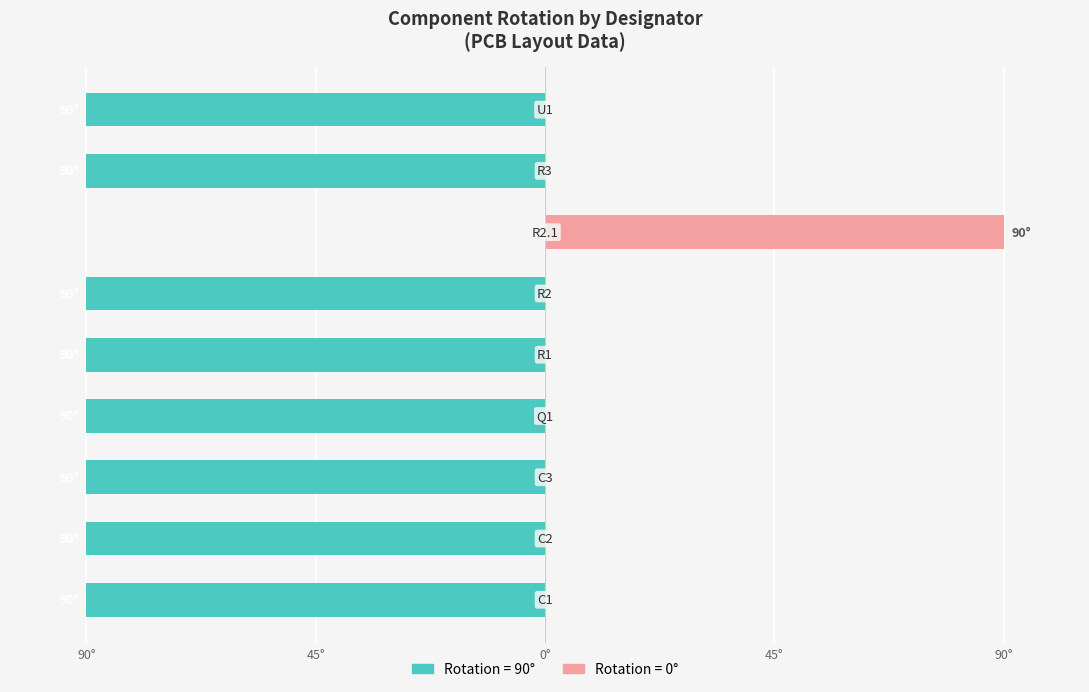

Which has a higher value, R1 or R3?

R1